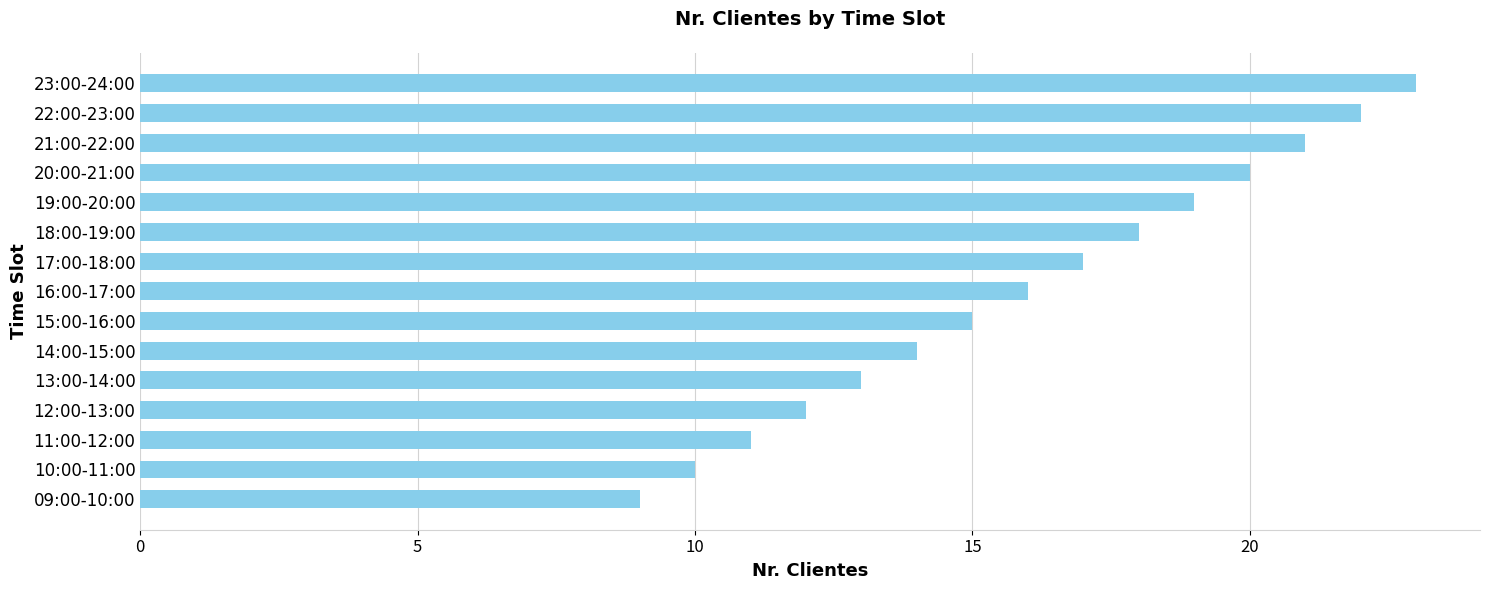

What is the maximum value shown in the chart?

23